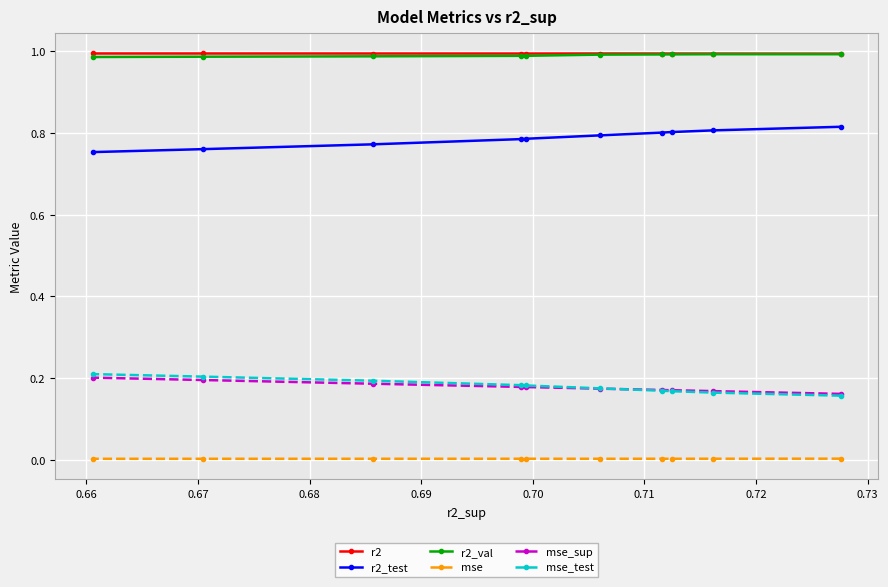

True or false: r2_val and r2 cross at least once.

False